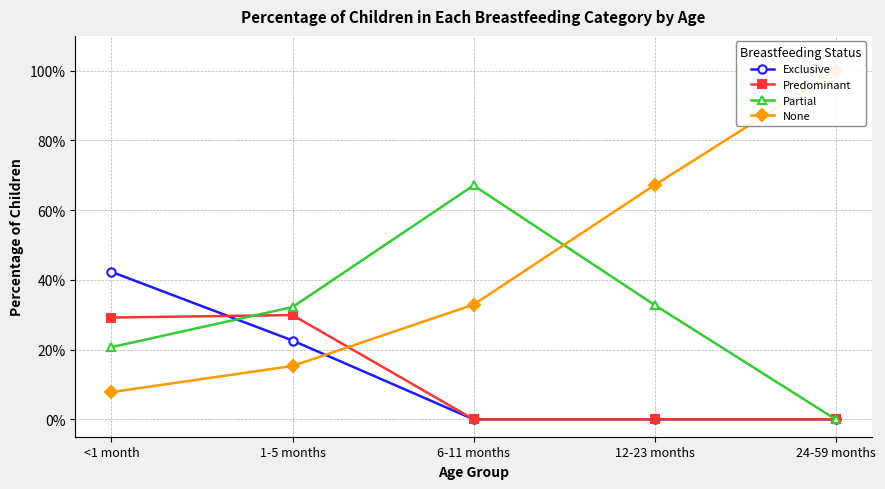

Where is Predominant nearest to the value 0?

6-11 months